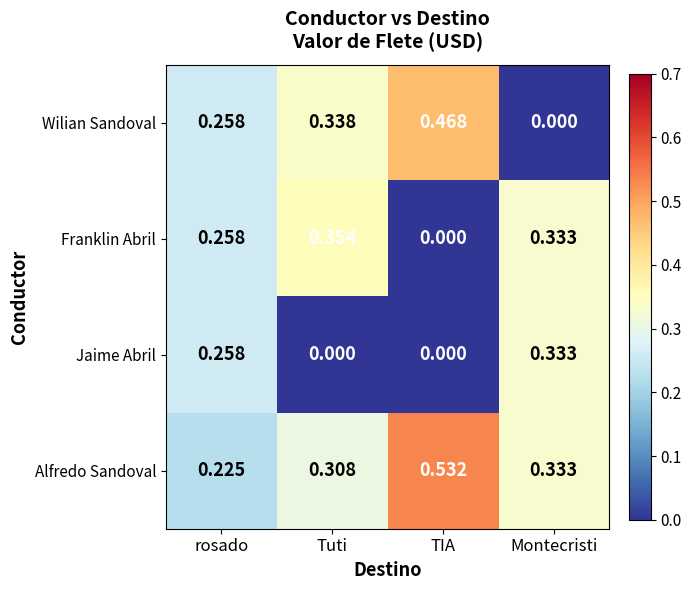

List the series in order of their peak value, lowest first.

Jaime Abril, Franklin Abril, Wilian Sandoval, Alfredo Sandoval